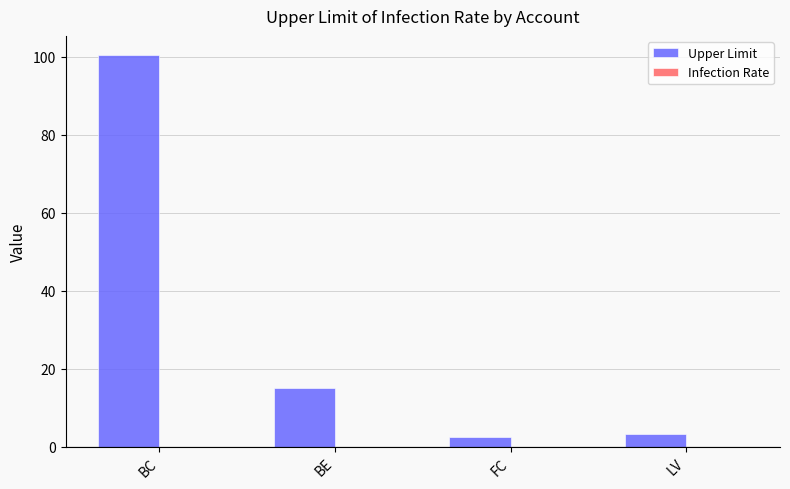

What is the change in value from BE to LV?

-11.8